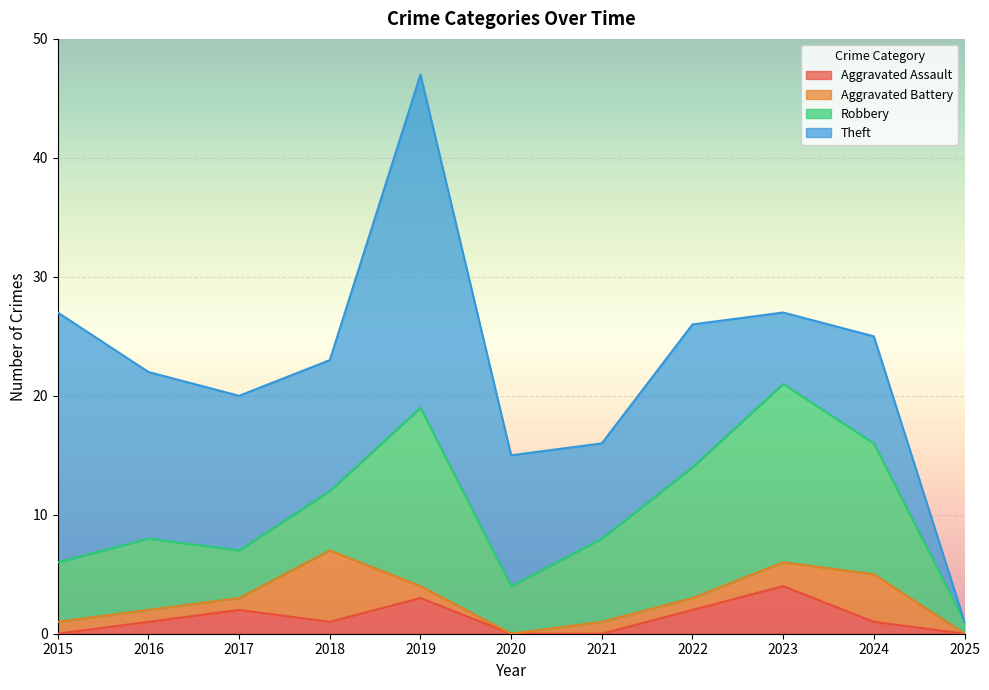

Which category has the lowest value across all series?

2015